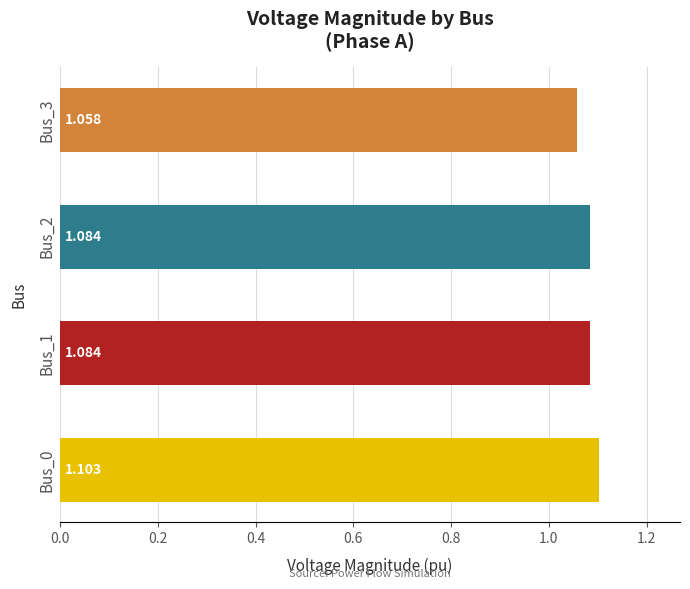

Are the bars horizontal?

Yes